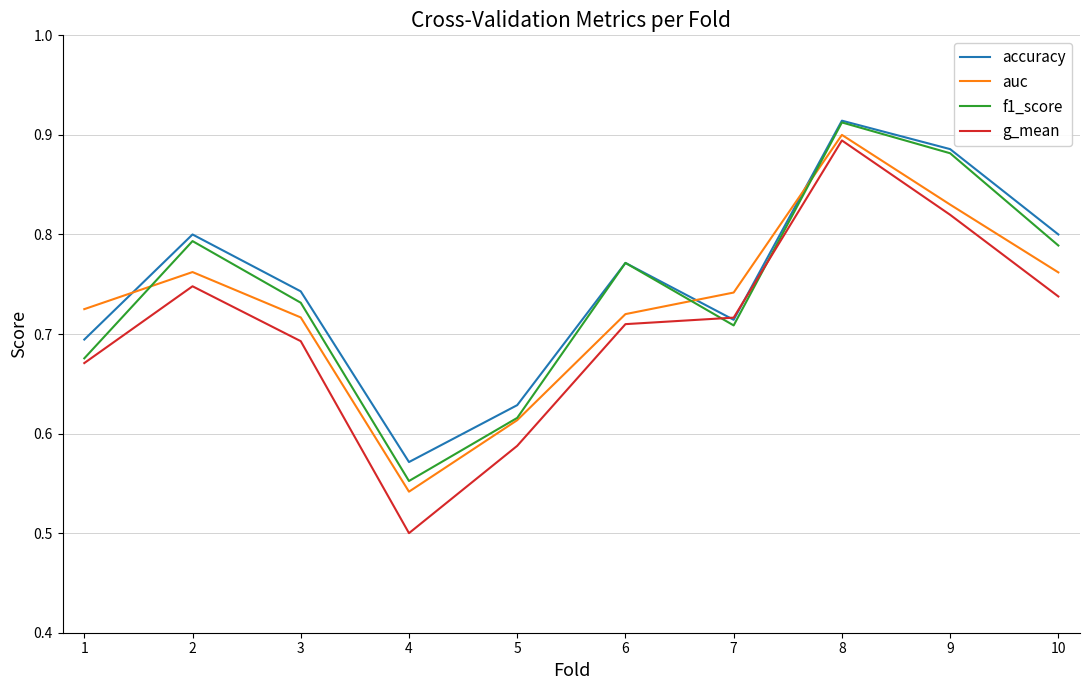

Which label corresponds to the largest value in the chart?

8